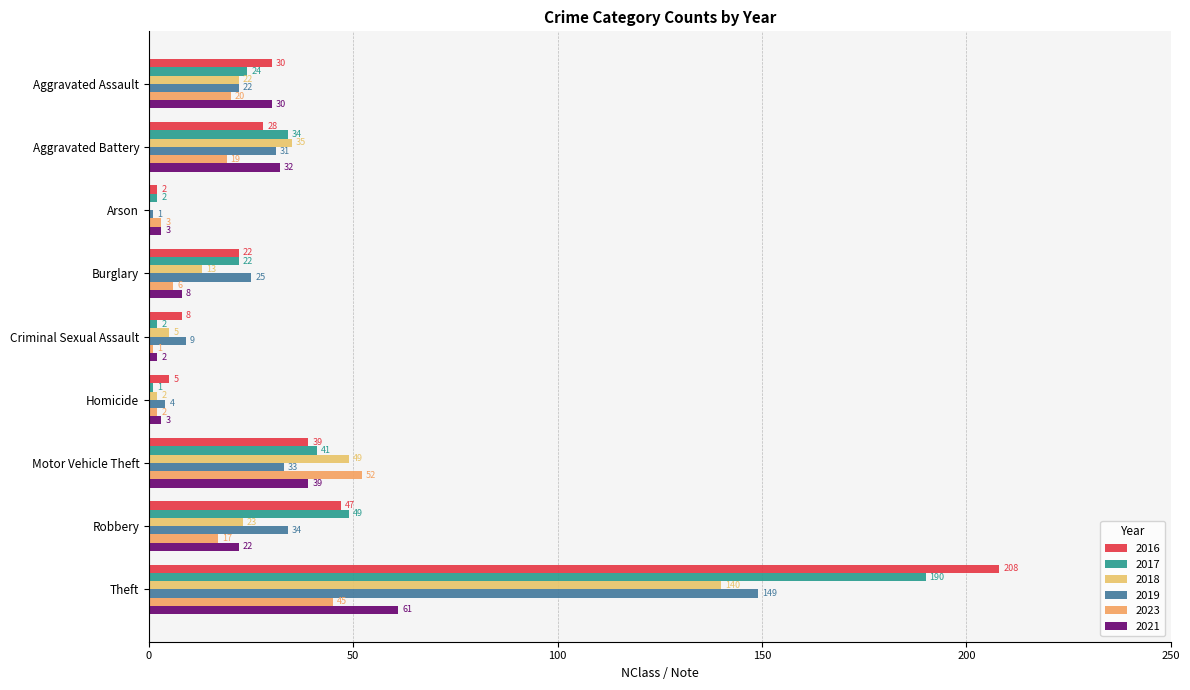

How many distinct data groups are displayed?

6